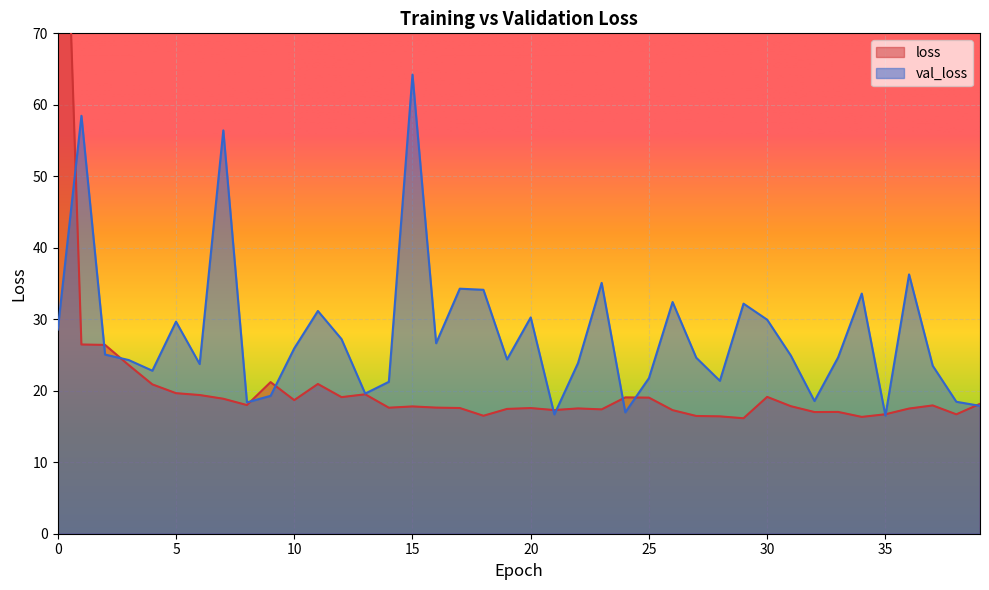

What is the difference between the val_loss values at 30 and 1?

28.5